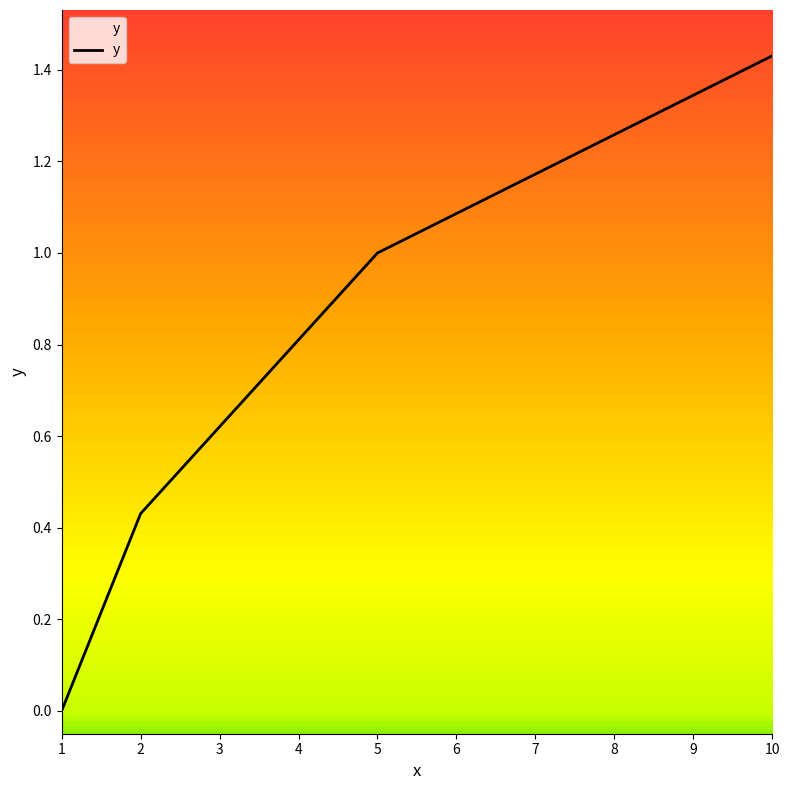

Between 2 and 5, which is larger?

5